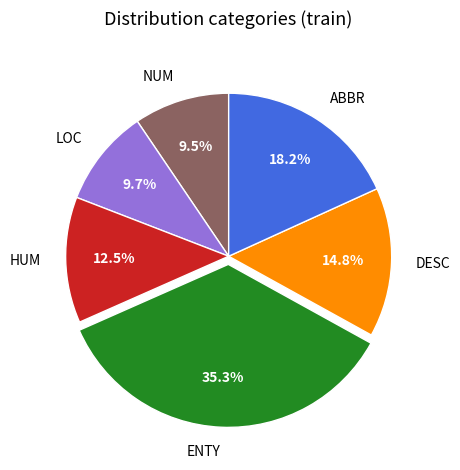

What is the largest slice in the pie chart?

ENTY